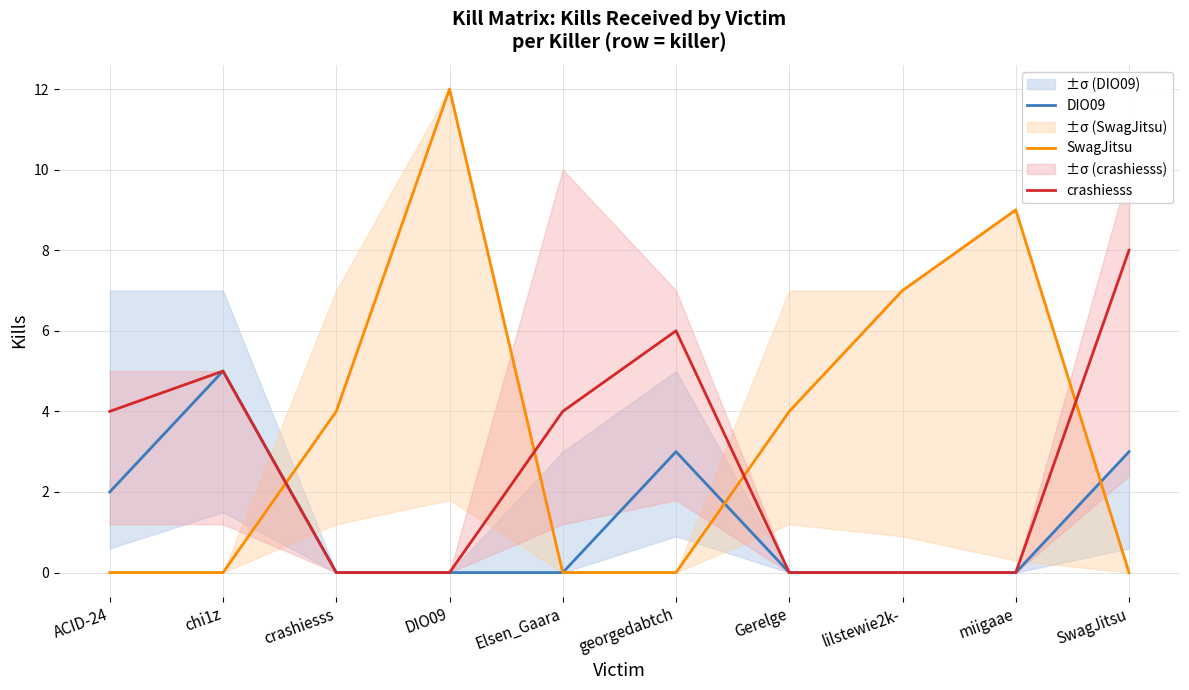

Which series has the largest range (max minus min)?

SwagJitsu